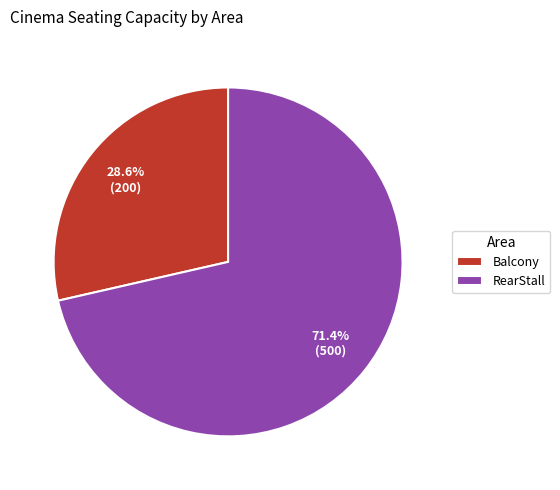

To the nearest percent, what percentage of the pie is Balcony?

29%